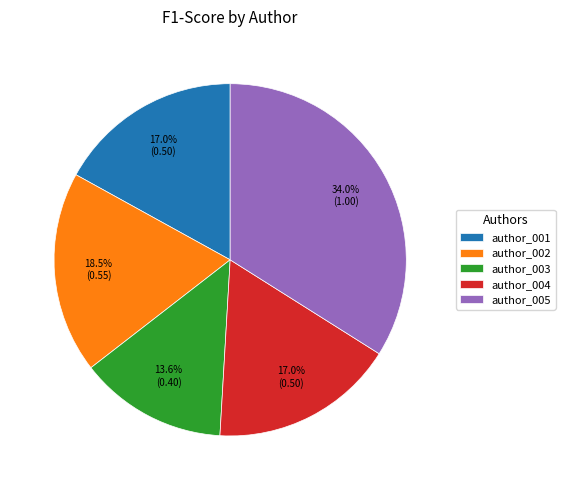

True or false: author_001 accounts for 4% of the total.

False